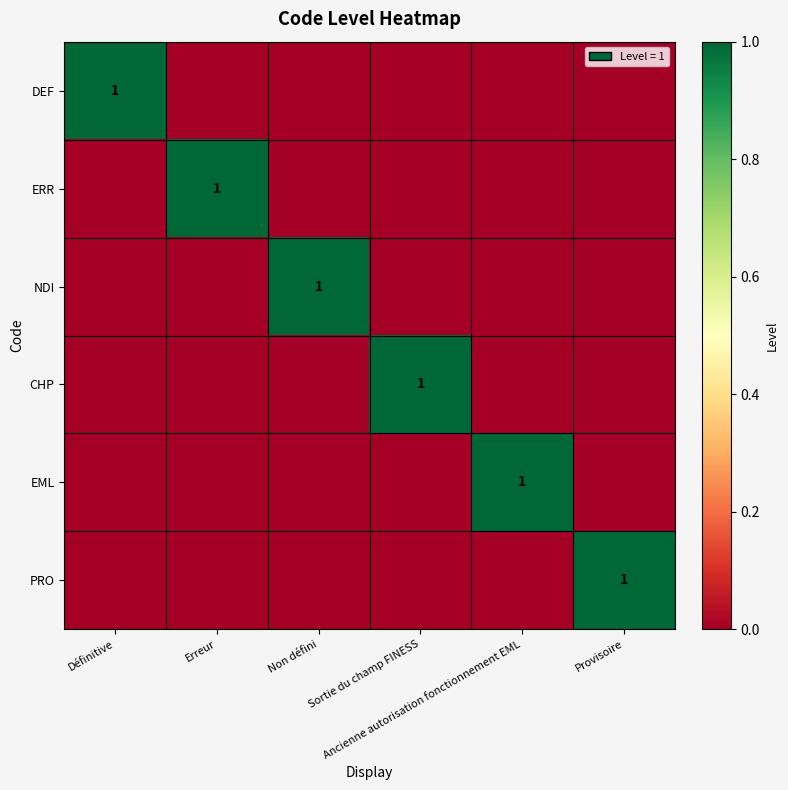

Where is ERR nearest to the value 0?

Définitive